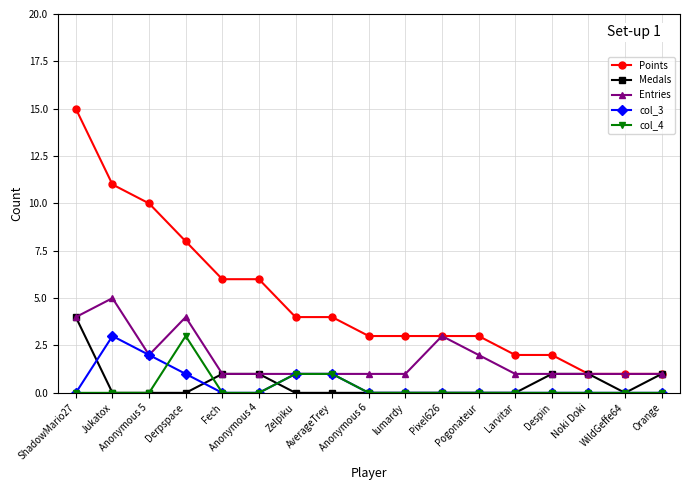

At which category is the sum across all series the highest?

ShadowMario27